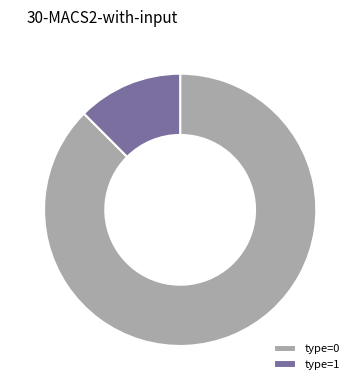

Does type=0 account for over 50% of the chart?

Yes